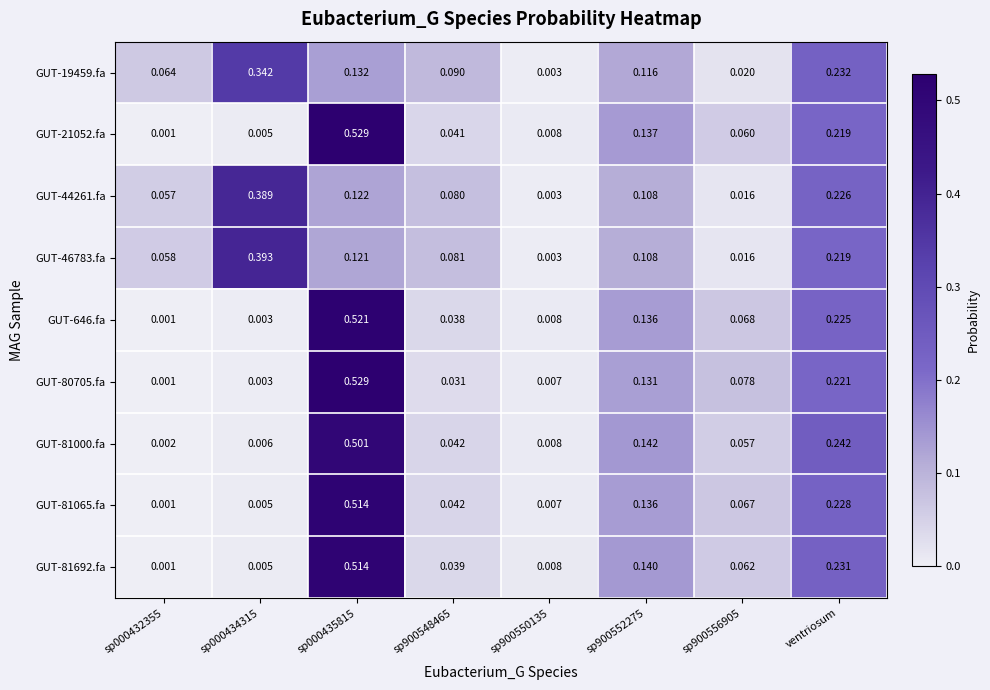

Is the value of GUT-81692.fa at ventriosum greater than the value of GUT-19459.fa at sp900552275?

Yes